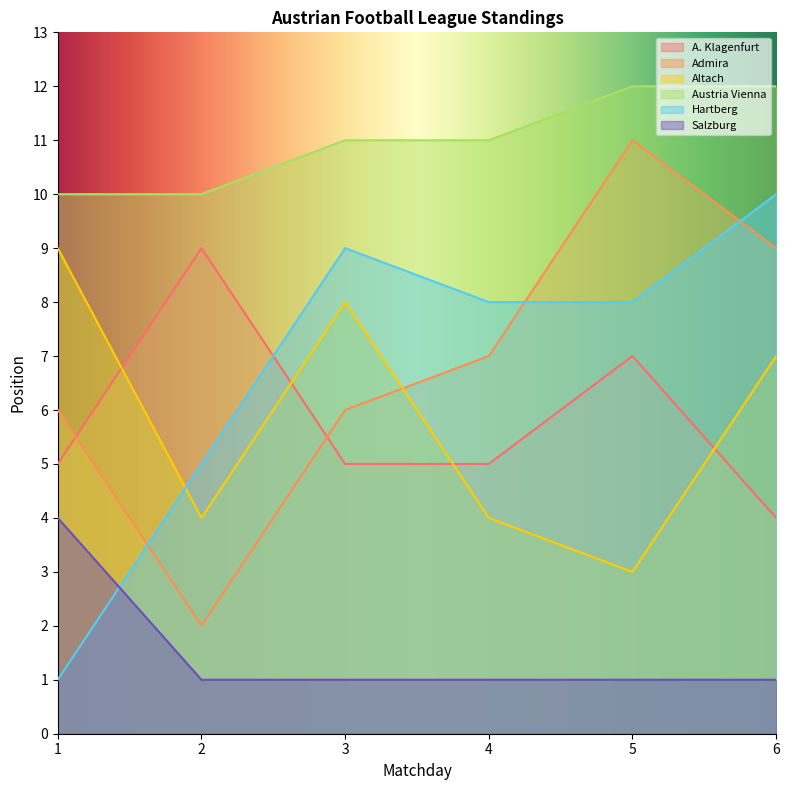

The Austria Vienna series shows 20 at 3. True or false?

False